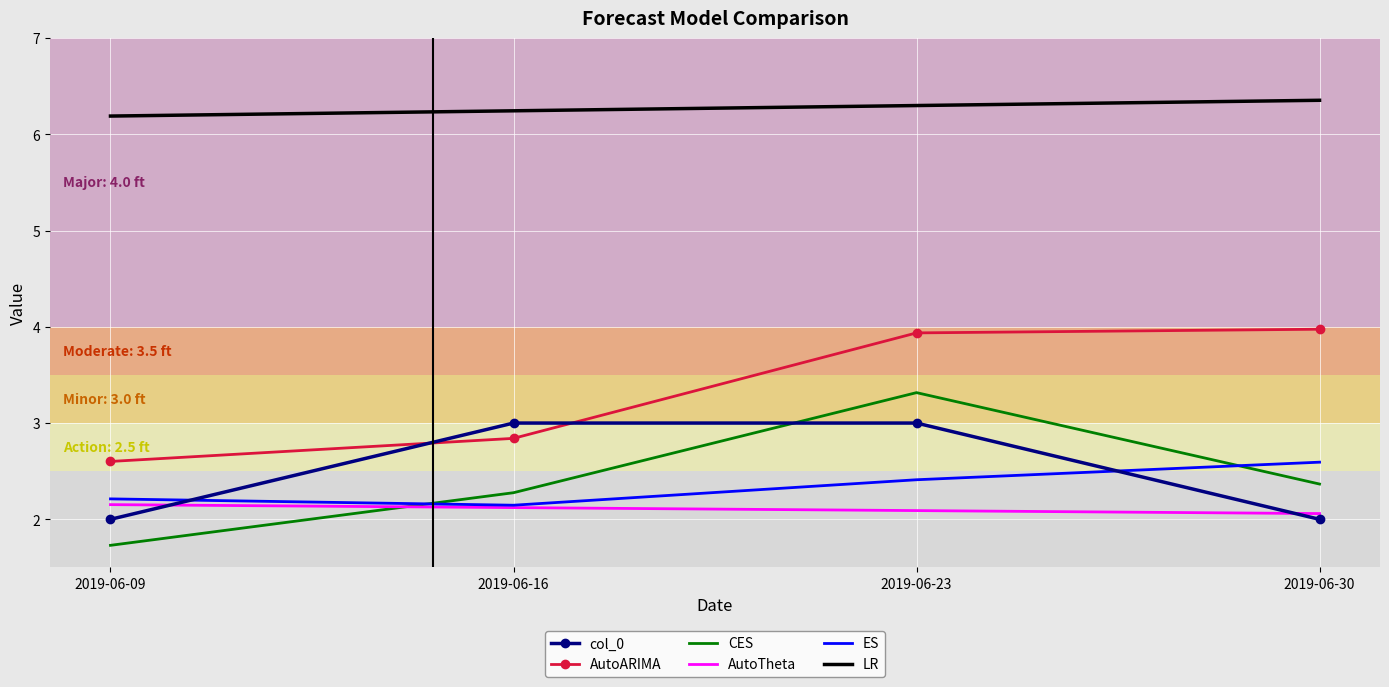

The AutoARIMA series shows 2.8 at 2019-06-16. True or false?

True